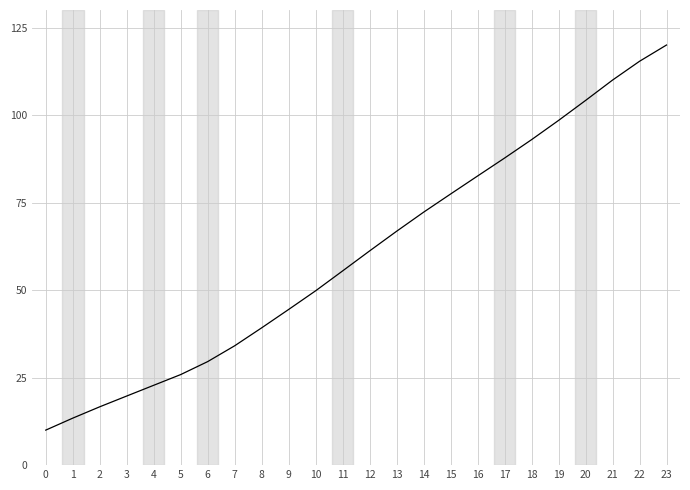

Reading right to left, extract all data points from this chart.

120.0	115.4	110.0	104.2	98.5	93.0	87.7	82.6	77.4	72.2	66.8	61.2	55.5	49.8	44.5	39.2	34.1	29.6	25.9	22.8	19.7	16.7	13.4	10.0